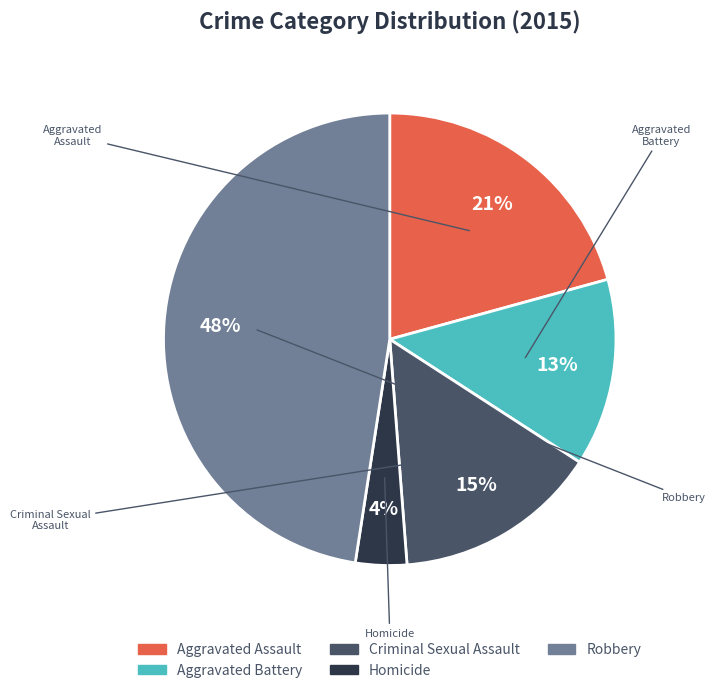

Does any single category account for the majority?

No